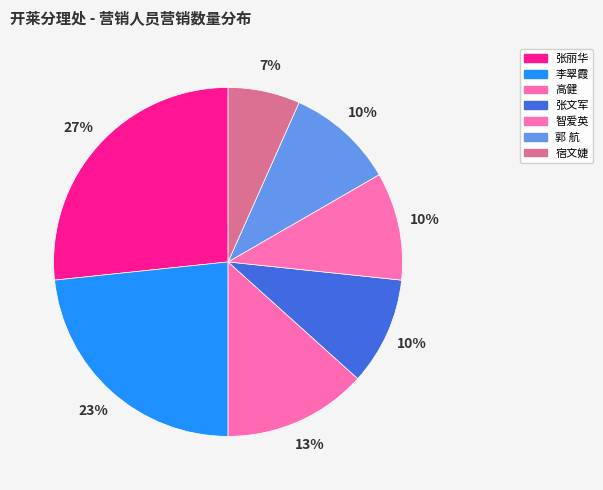

Does 智爱英 represent more than half of the total?

No